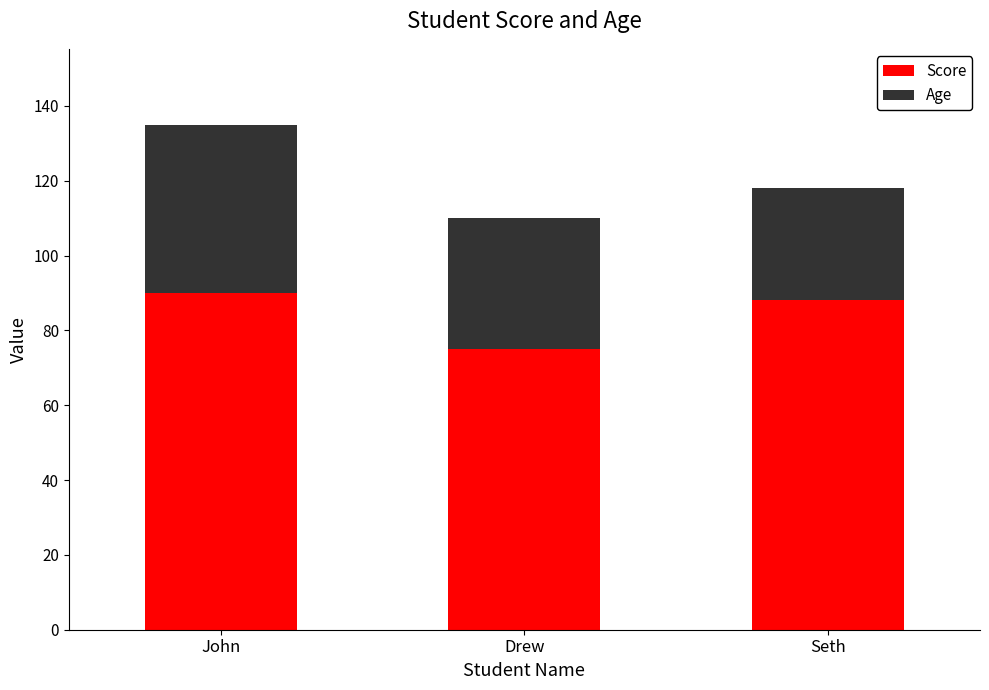

What is the highest value of the Score series?

90